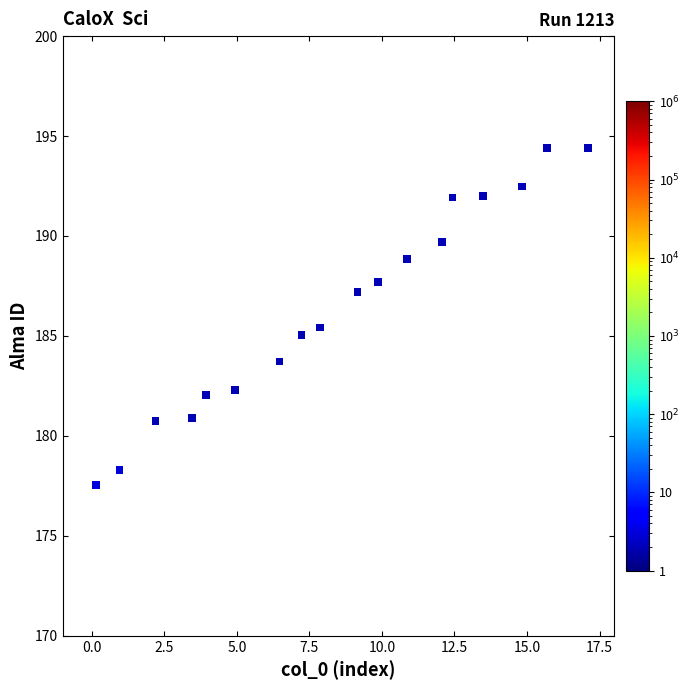

What is the range of Y values (max minus min)?

16.9